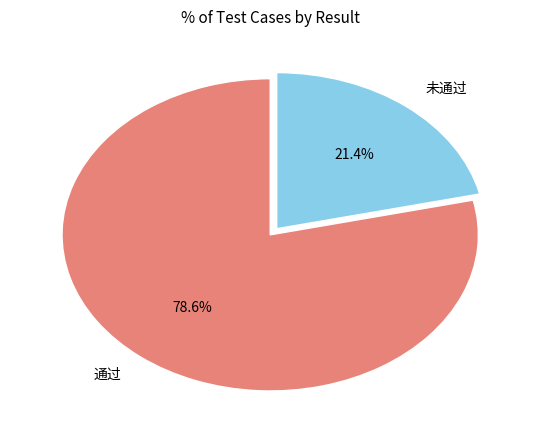

Between 通过 and 未通过, which is larger?

通过